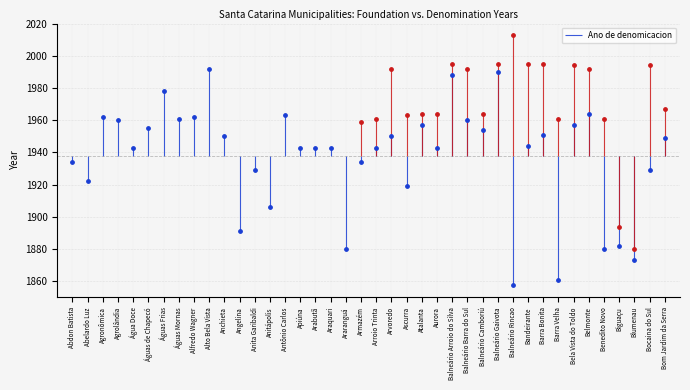

Between Alfredo Wagner and Águas Frias, which is larger?

Águas Frias